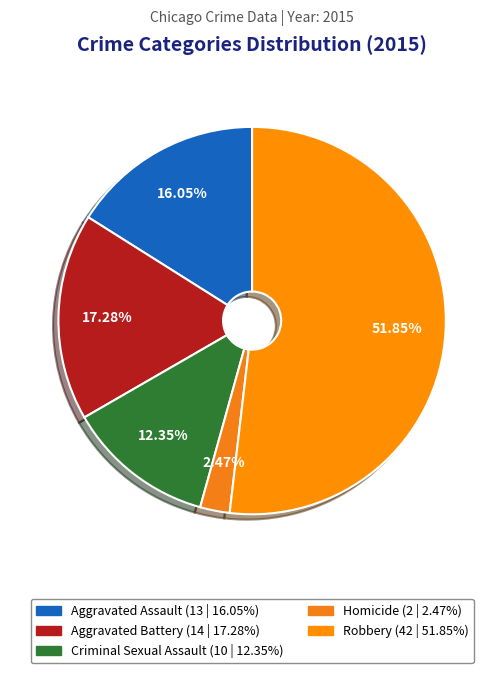

Do Criminal Sexual Assault and Aggravated Battery together represent more than half of the pie?

No